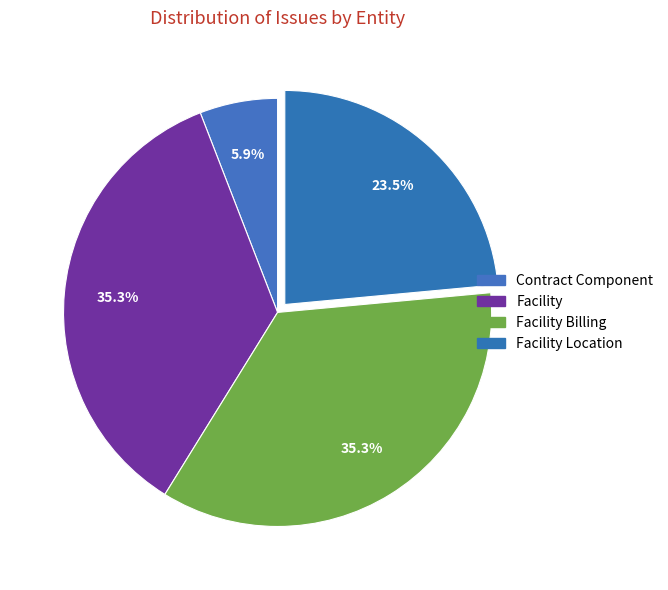

How many slices are in this pie chart?

4